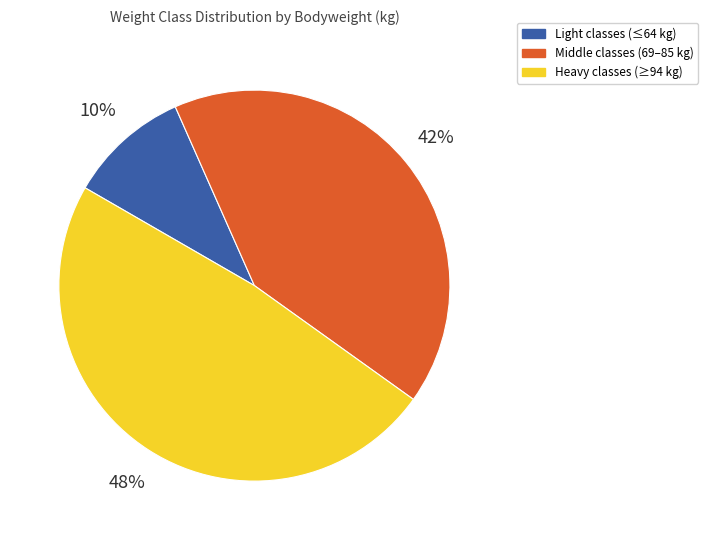

To the nearest percent, what is the average slice percentage?

33%